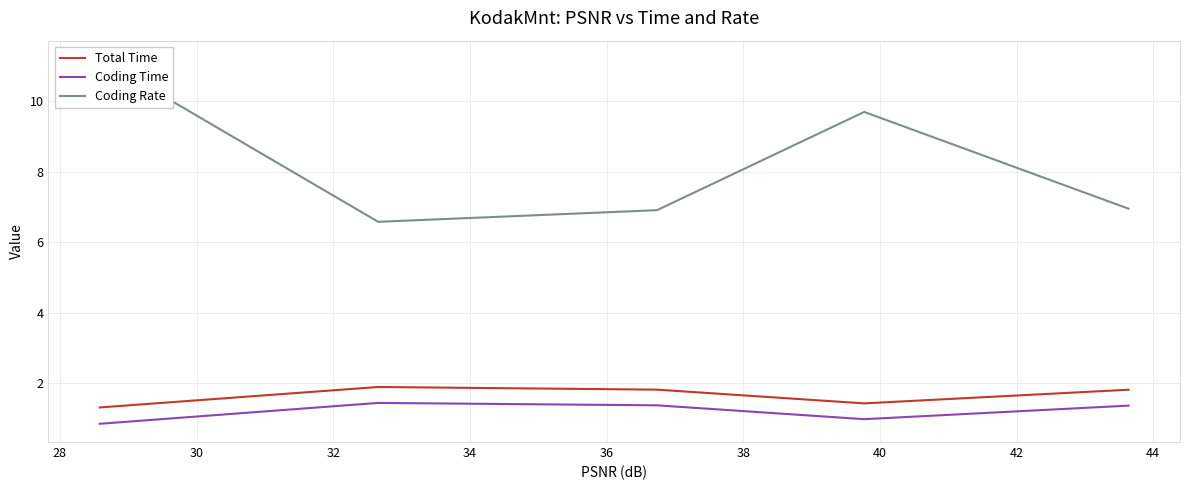

What is the difference between the second highest and second lowest values in the Coding Rate series?

2.8